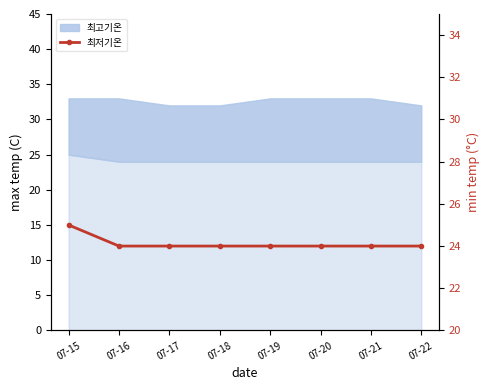

Is this an area chart (filled region under the line)?

No